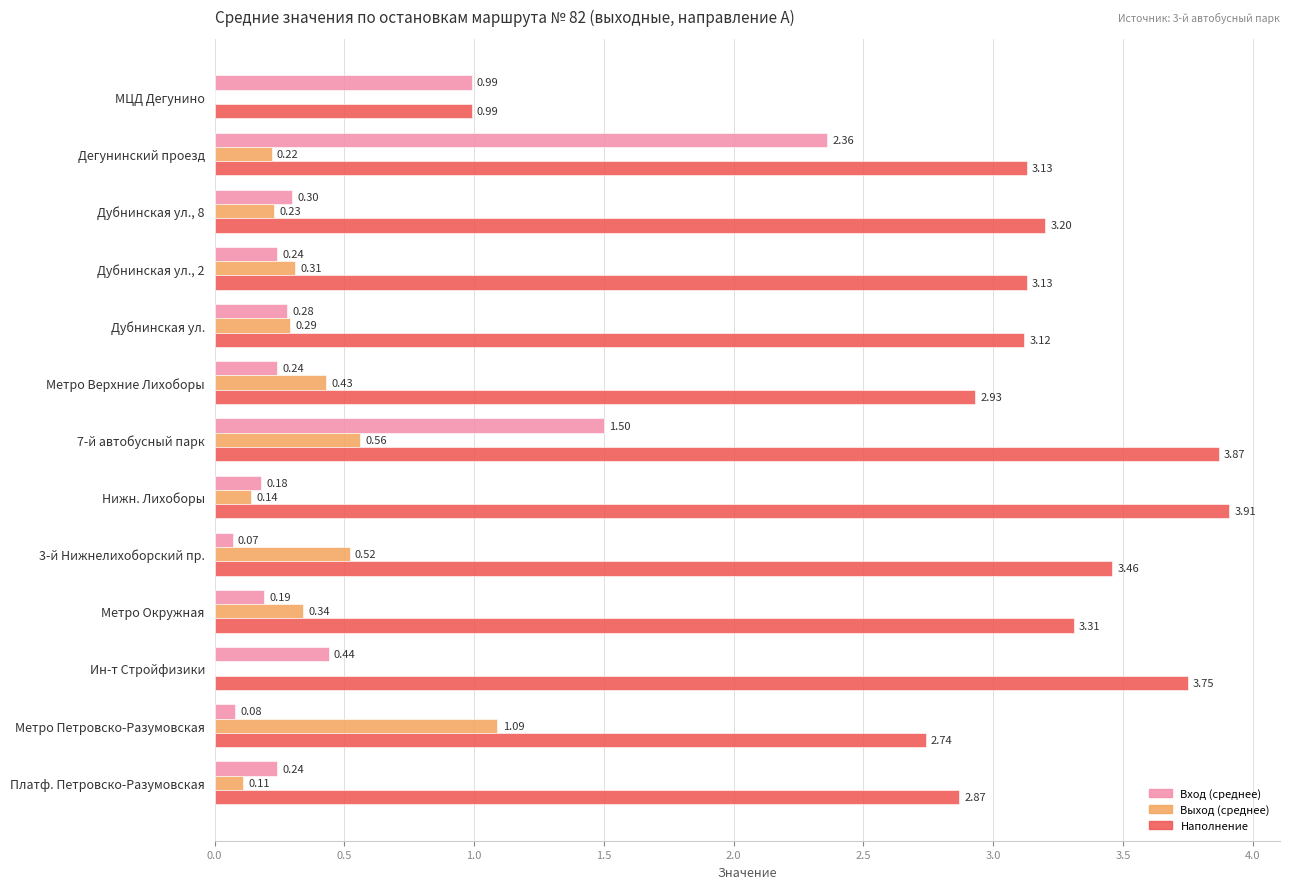

At which label does Наполнение reach its peak?

Нижн. Лихоборы